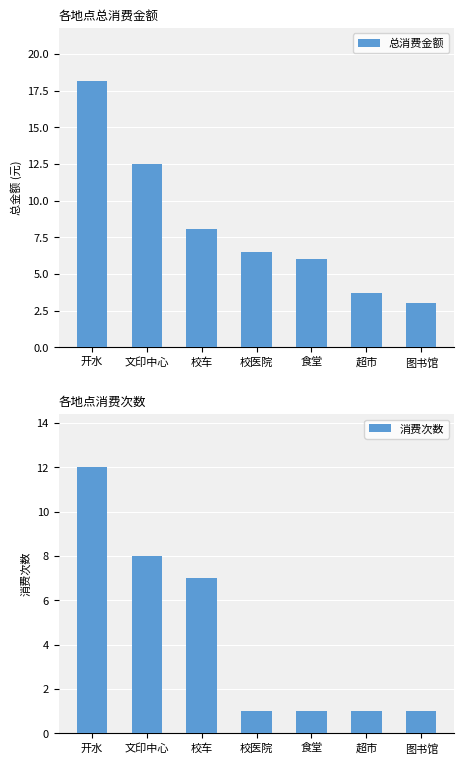

Where does the 总消费金额 series first go above 6?

开水